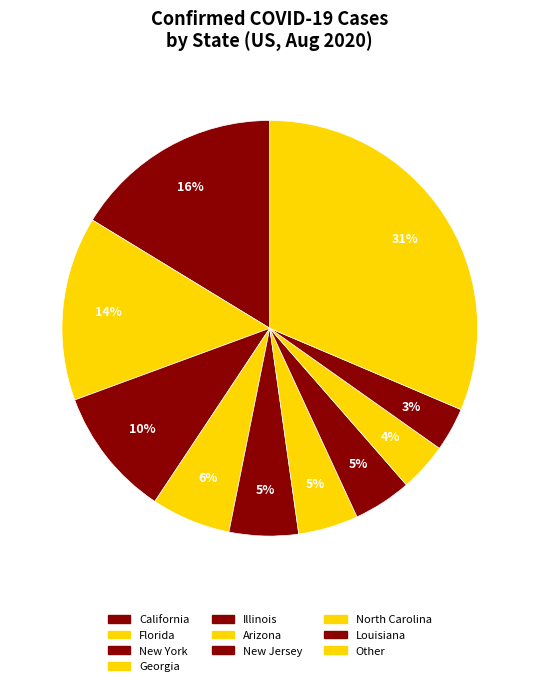

Is there any slice that represents more than half of the pie?

No